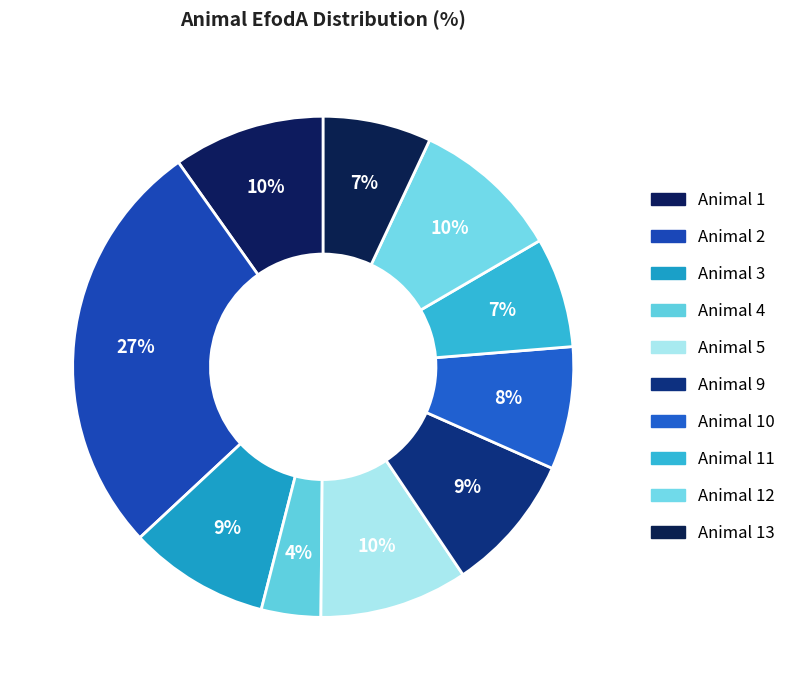

How many slices are in this pie chart?

10